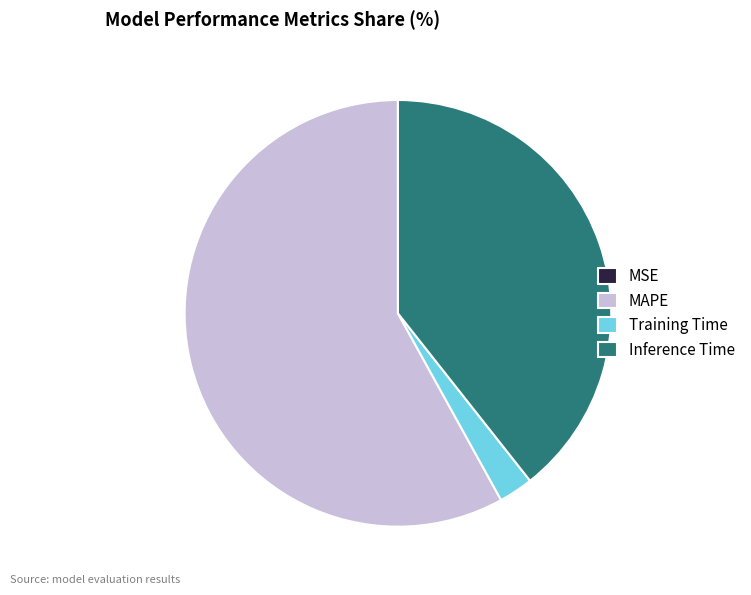

True or false: Inference Time accounts for 54% of the total.

False